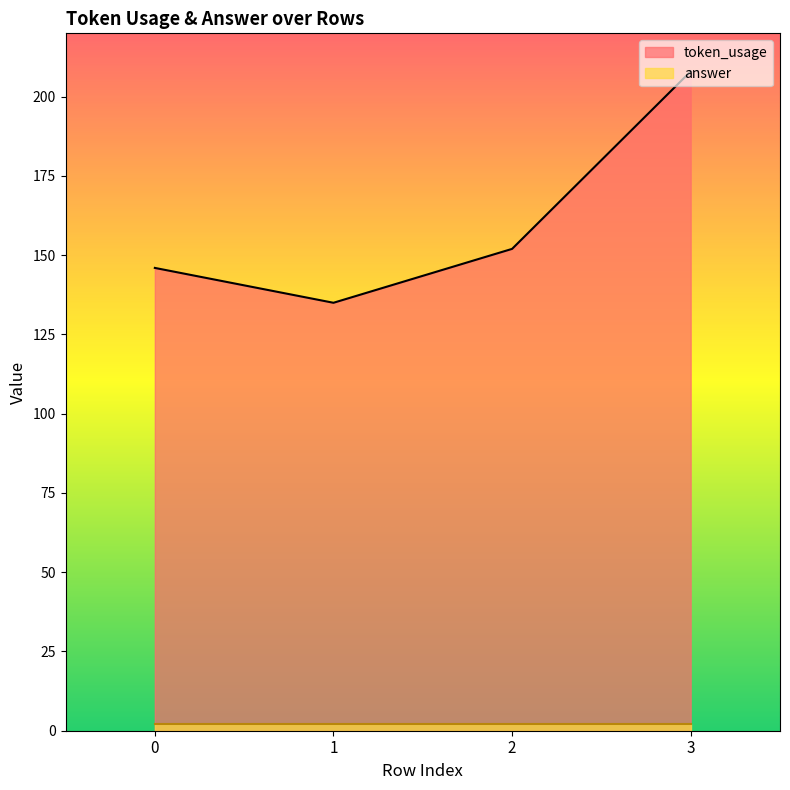

Rank the categories by value from highest to lowest.

3, 2, 0, 1